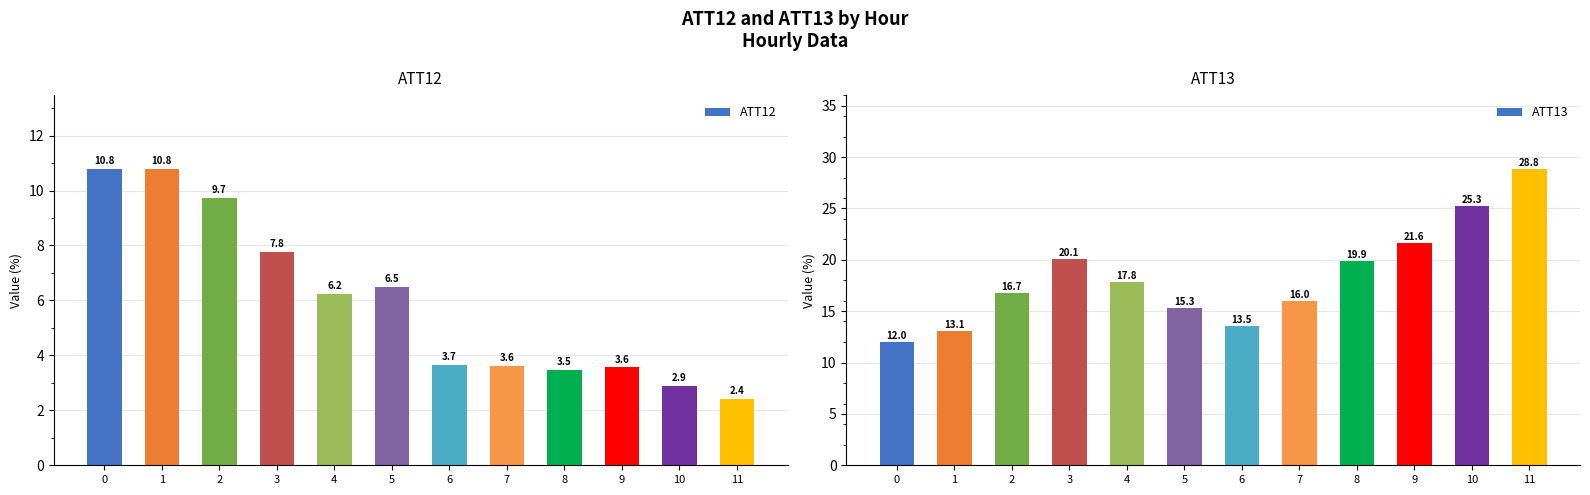

The ATT13 series shows 4.3 at 6. True or false?

False